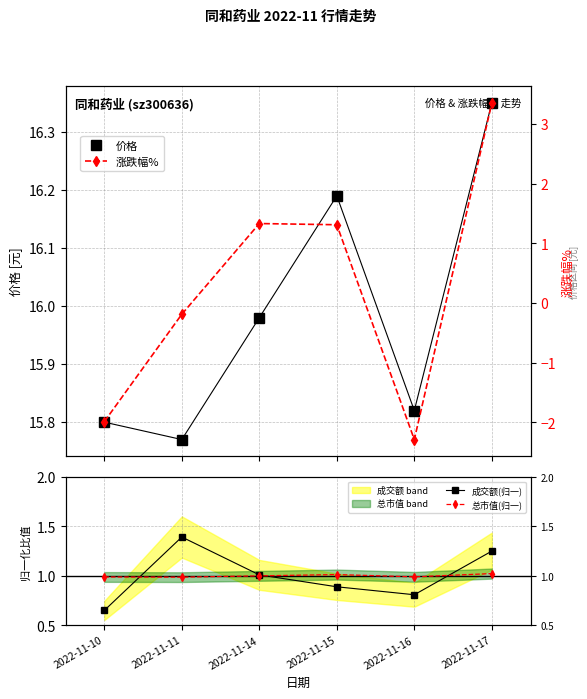

What value does the 价格 series have at 2022-11-17?

16.4